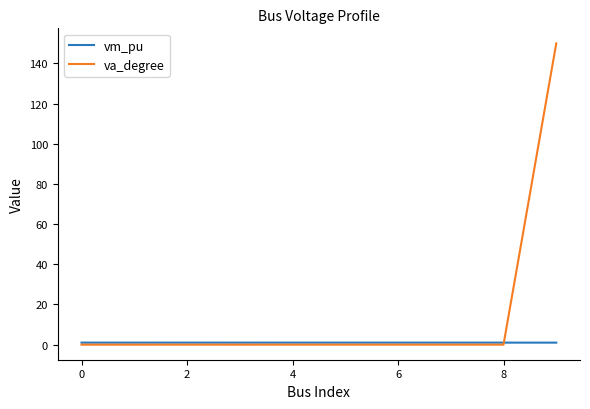

Is this an area chart (filled region under the line)?

No